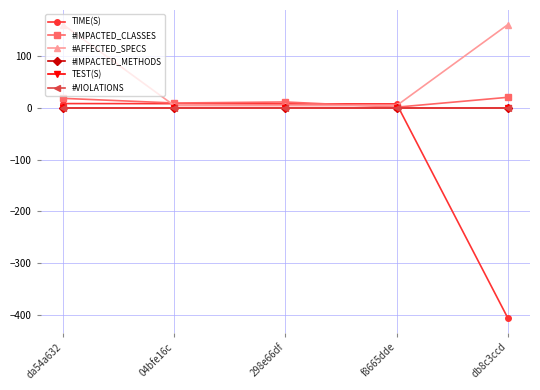

Does the chart have visible grid lines?

Yes